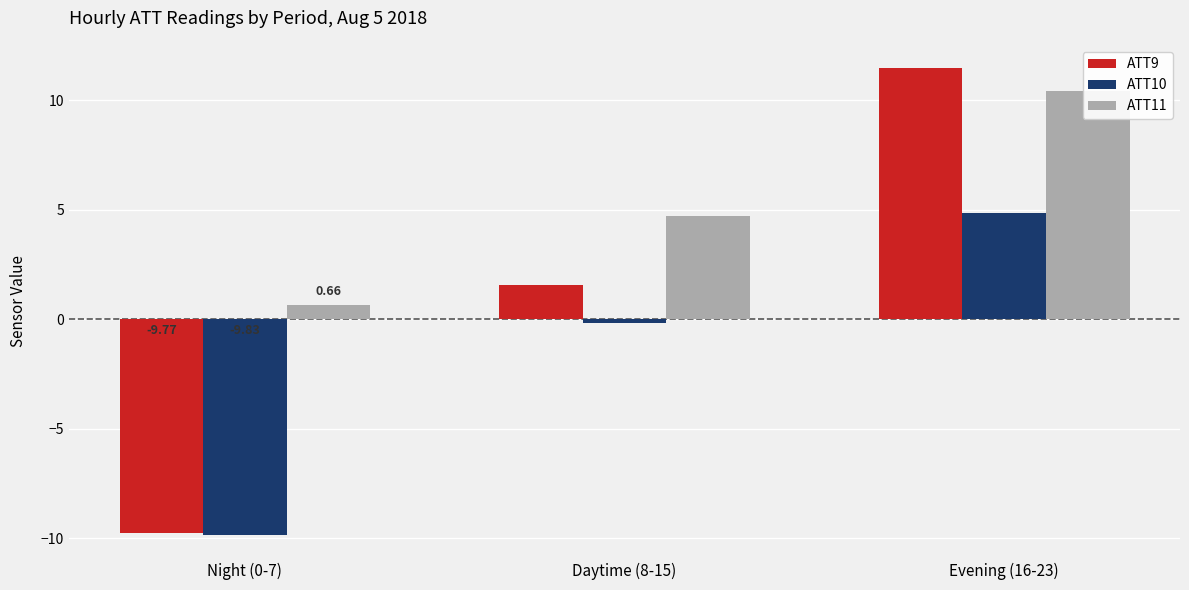

Which category has the highest value across all series?

Evening (16-23)